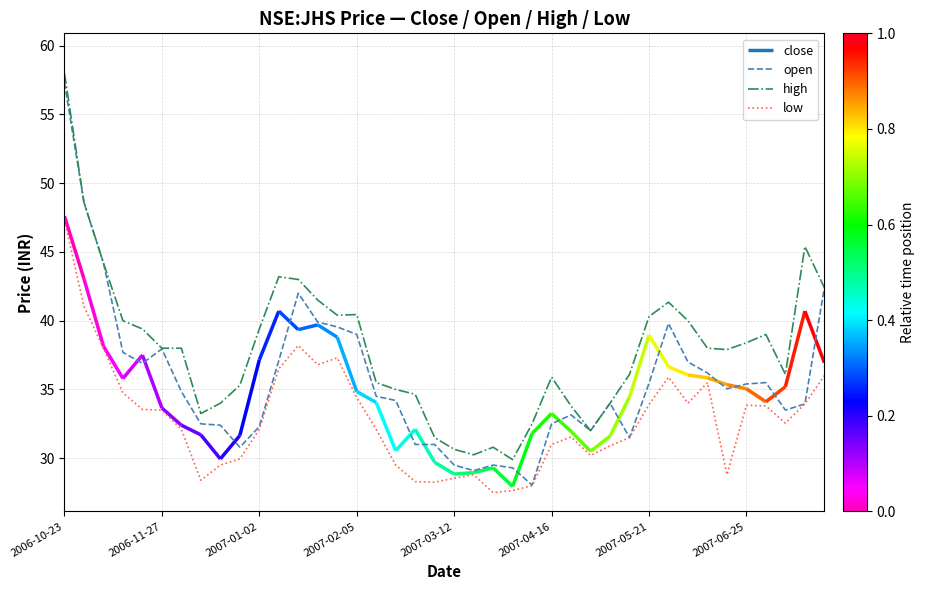

True or false: low and open cross at least once.

False